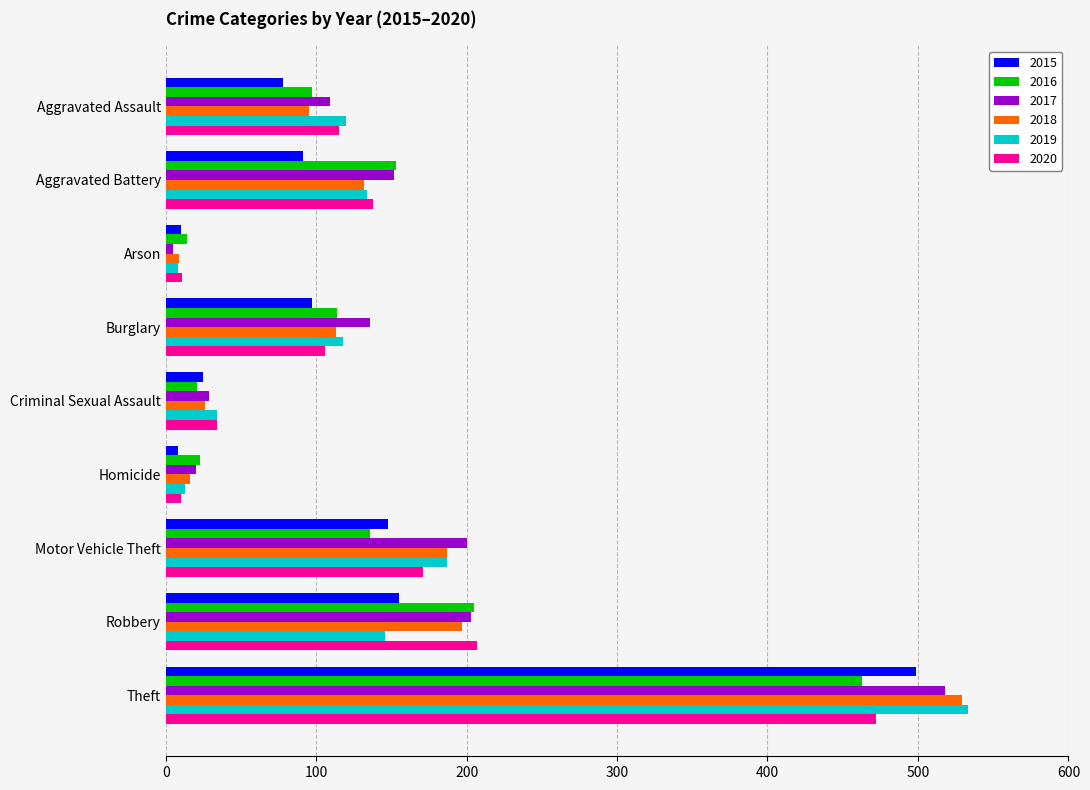

What is the highest value of the 2017 series?

518